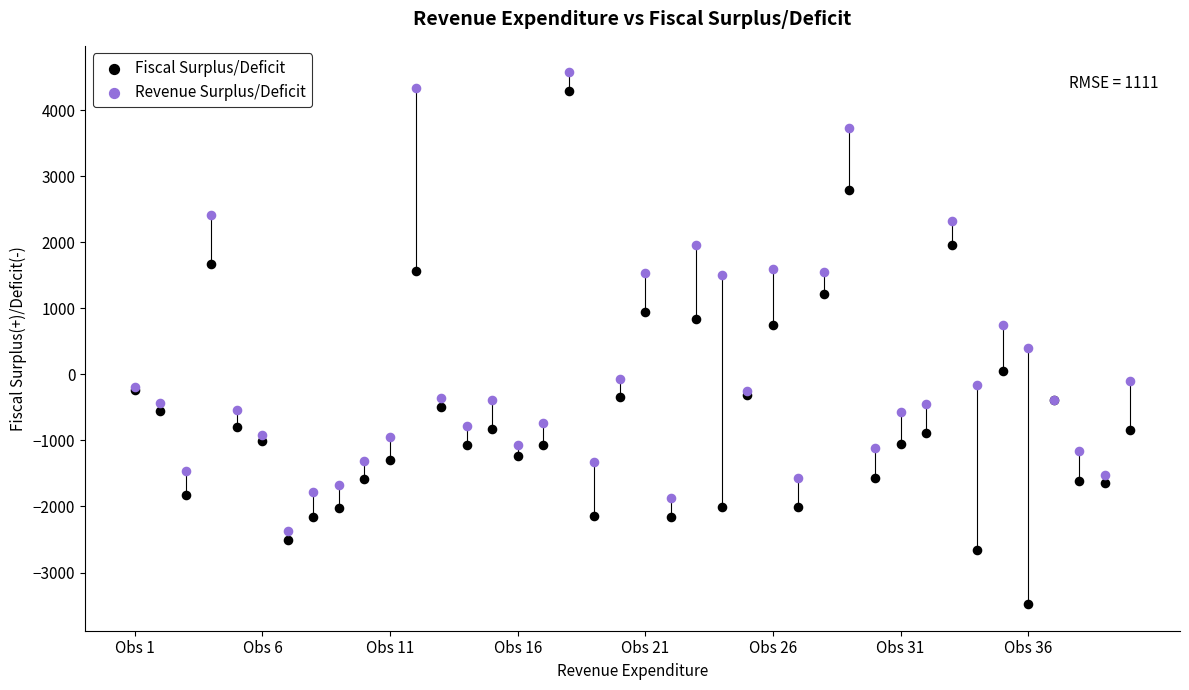

Which series reaches the maximum Y coordinate?

Revenue Surplus/Deficit